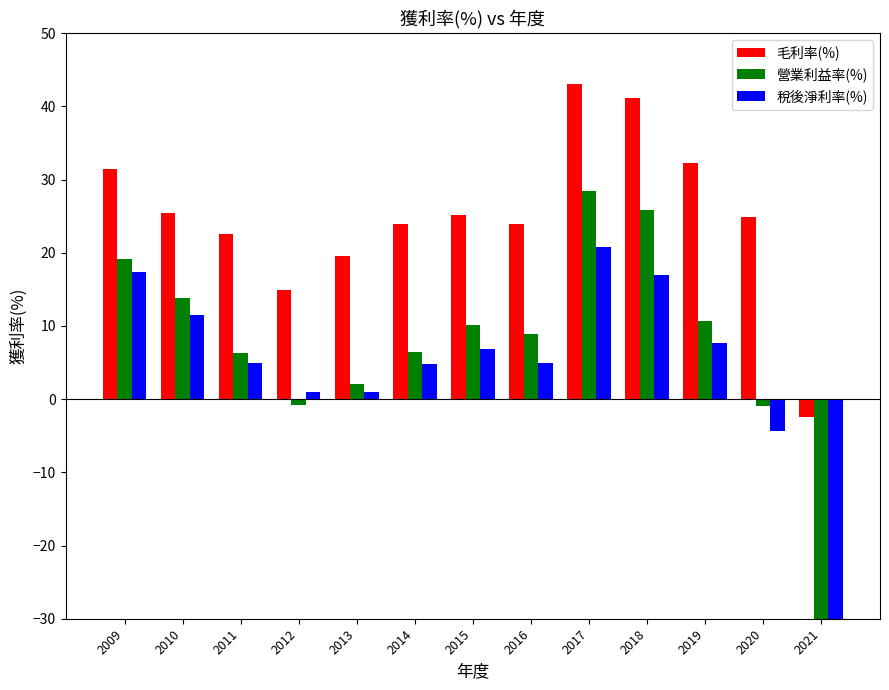

What is the value of the 稅後淨利率(%) bar at the 6th from the left?

4.8